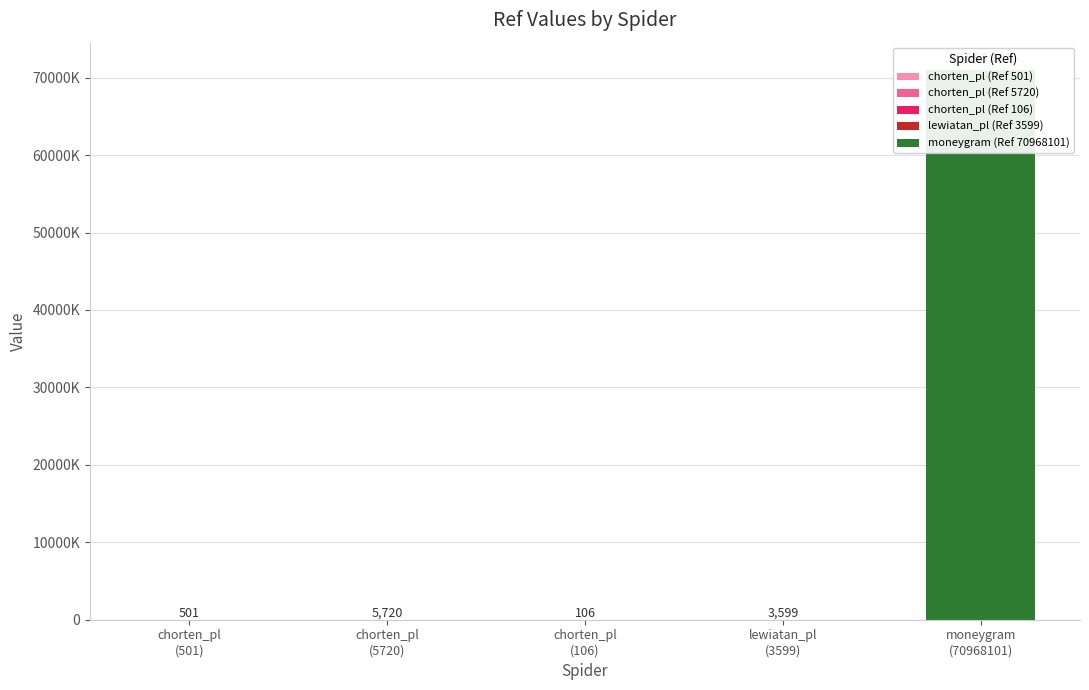

Reading left to right, list all the values displayed in this chart.

501	5720	106	3599	70968101